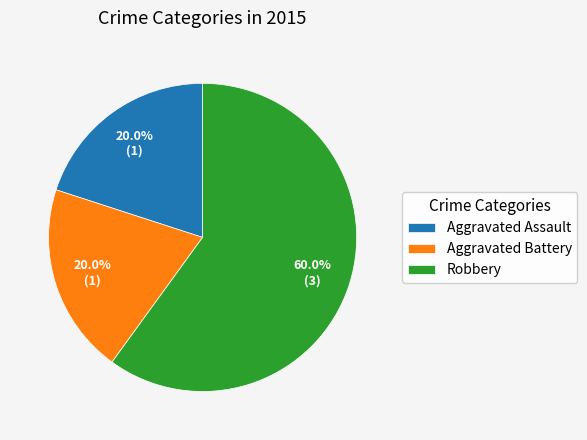

How many segments does this pie chart have?

3